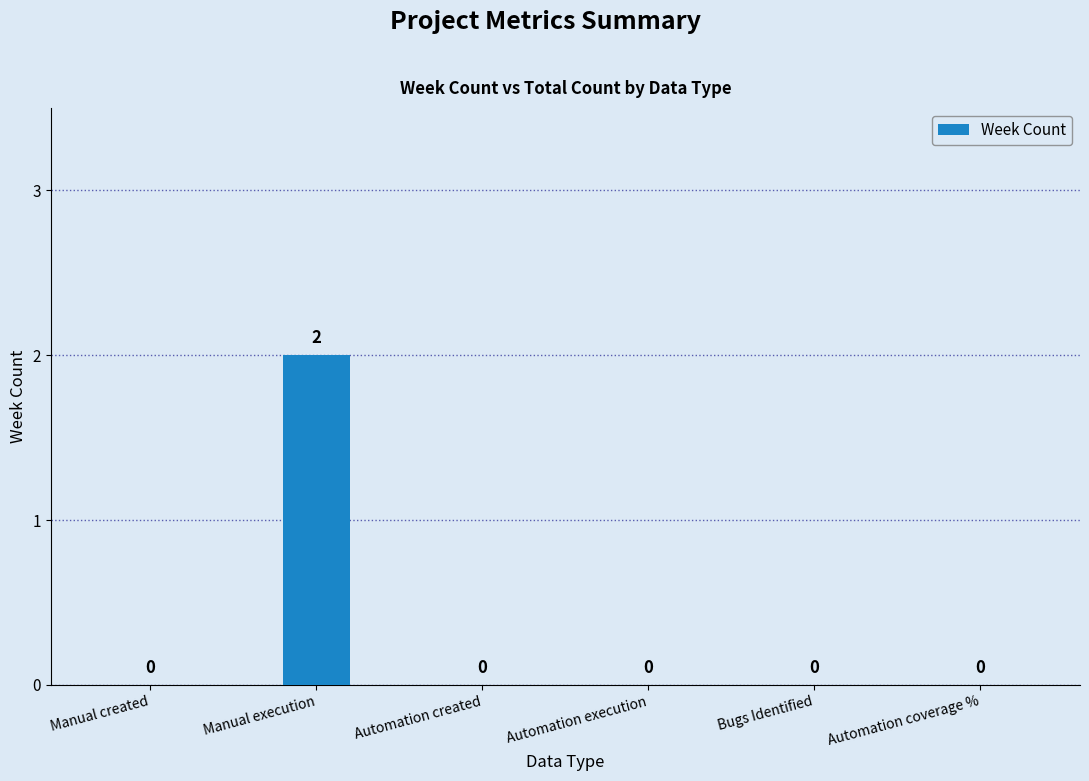

What is the sum of all values?

2